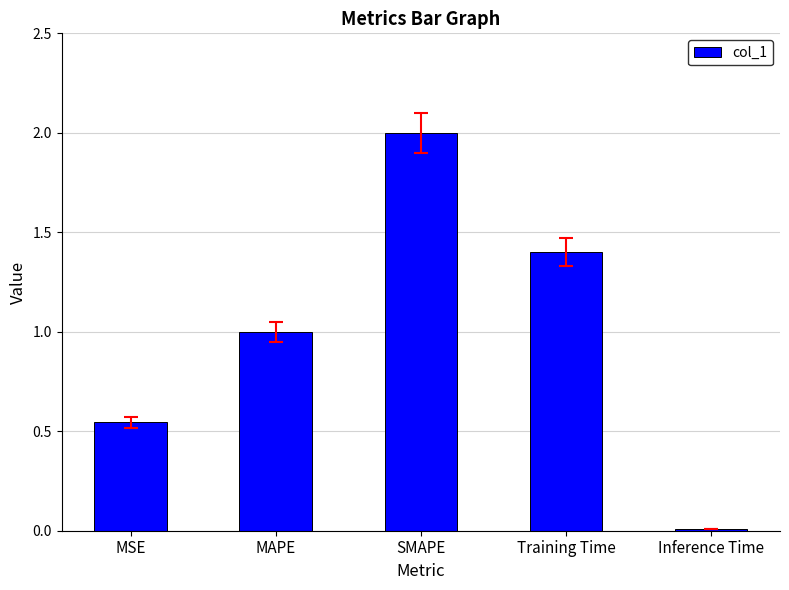

At which category does the chart reach its peak across all series?

SMAPE